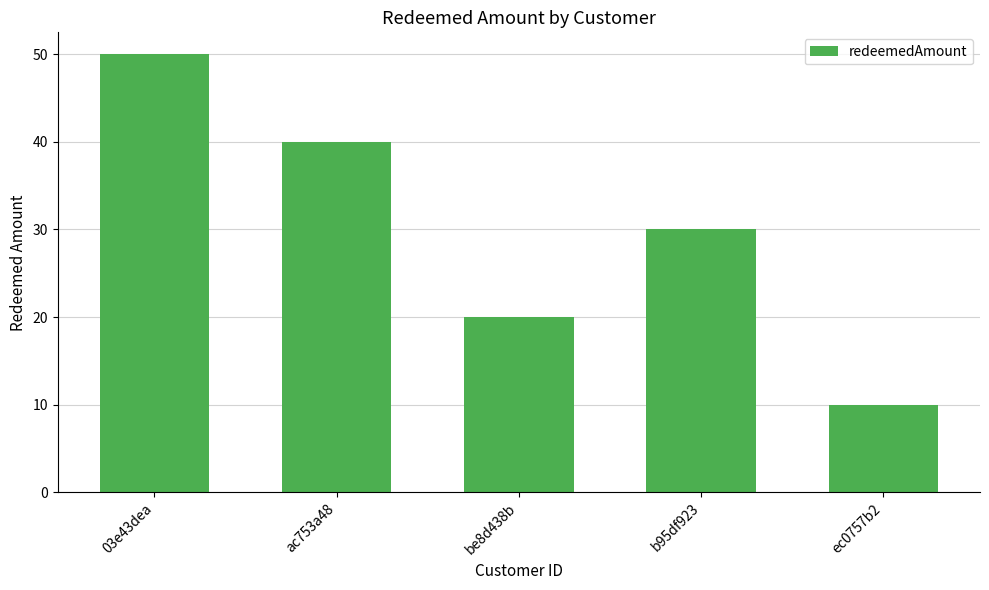

Approximately how many times larger is the value at 03e43dea compared to be8d438b?

2.5